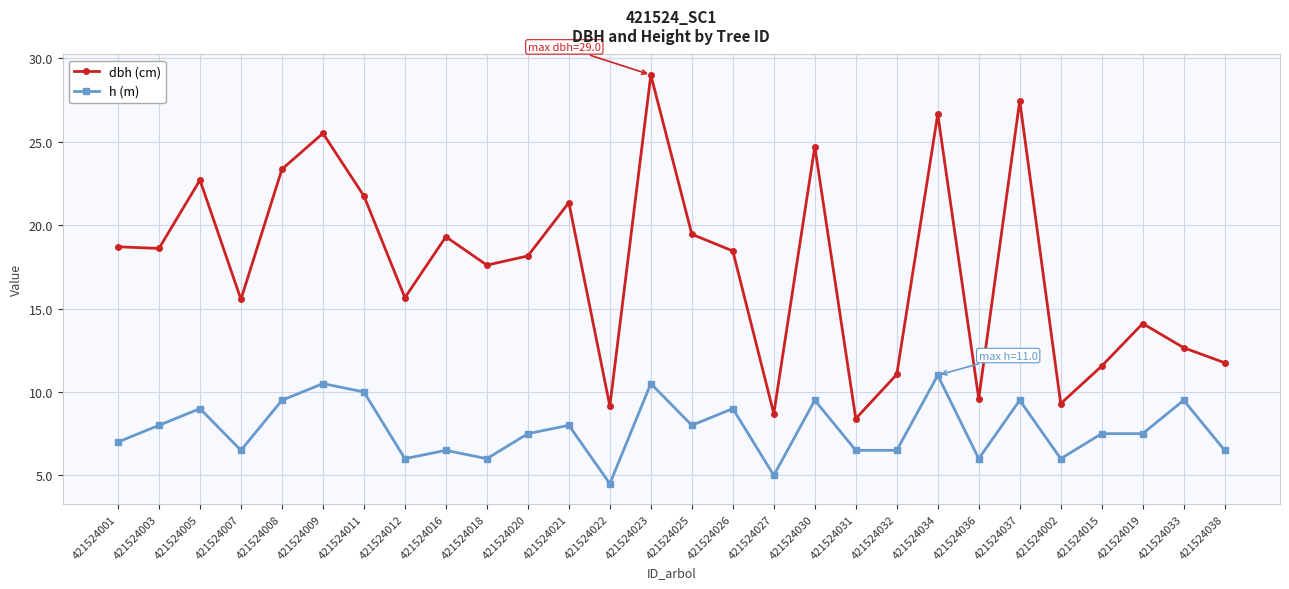

True or false: dbh (cm) has a value of 13.0 at 421524022.

False